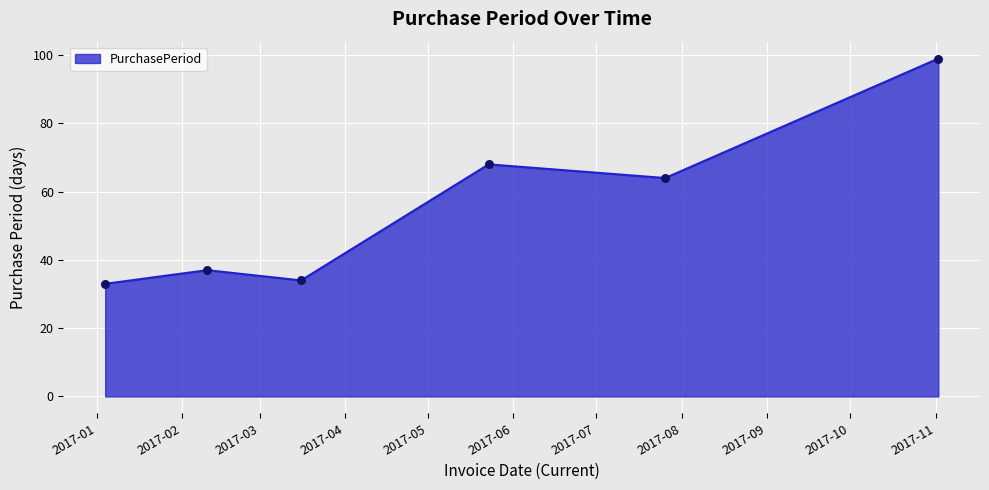

What is the average value?

56